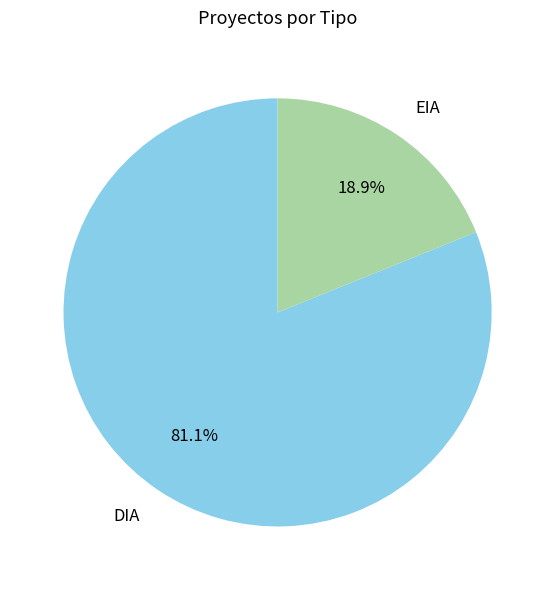

Does any single category account for the majority?

Yes